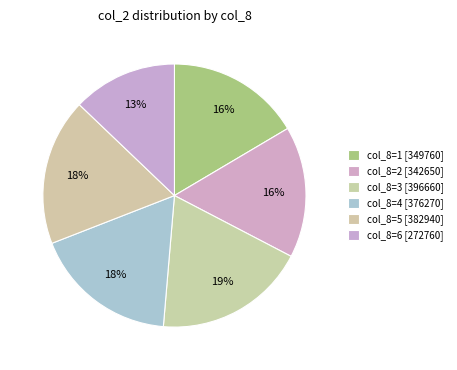

Count the number of slices in the pie.

6